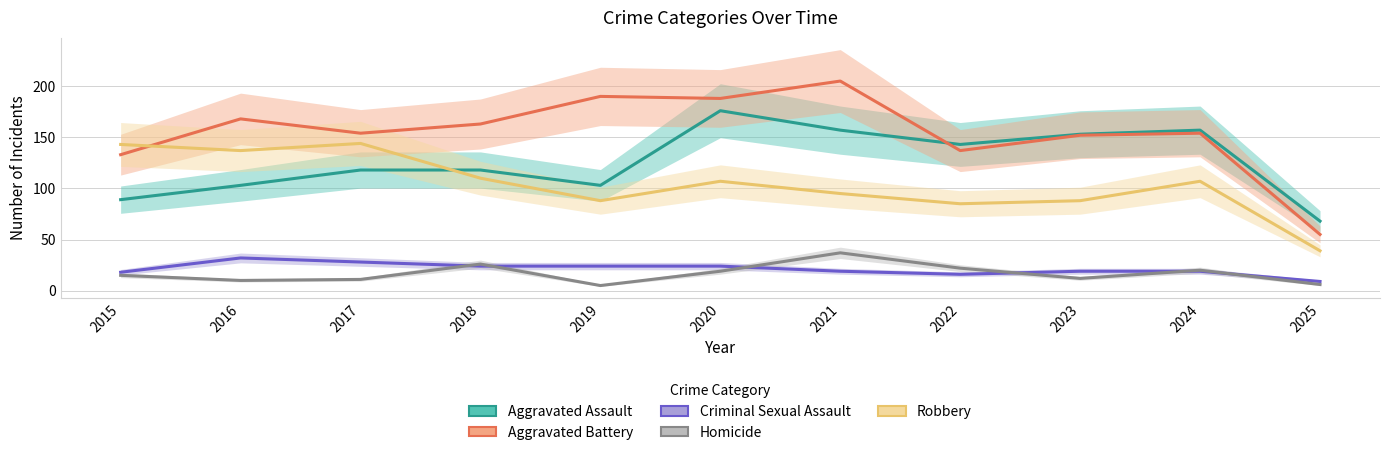

Rank the series by their maximum value, from lowest to highest.

Criminal Sexual Assault, Homicide, Robbery, Aggravated Assault, Aggravated Battery